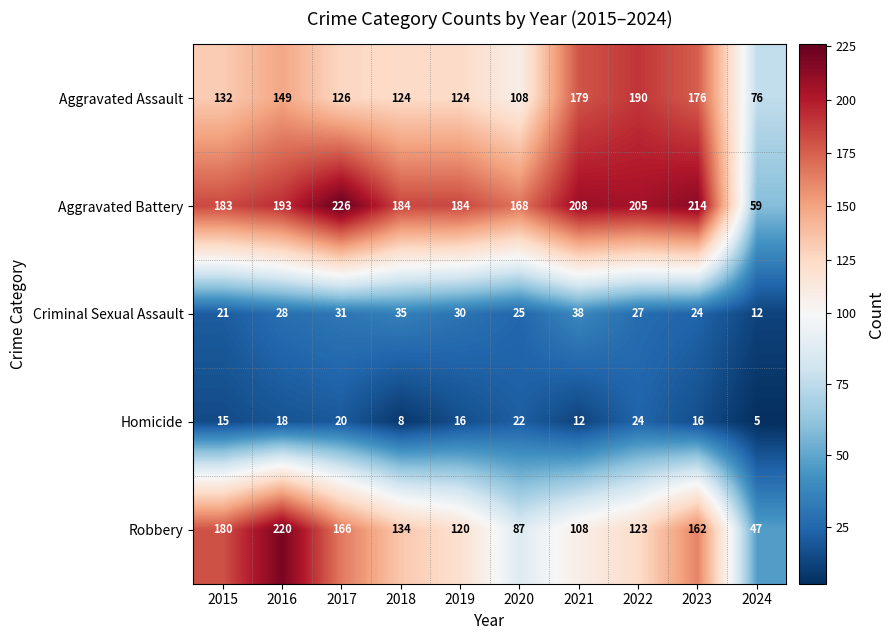

Is it true that Aggravated Assault equals 84 at 2019?

False